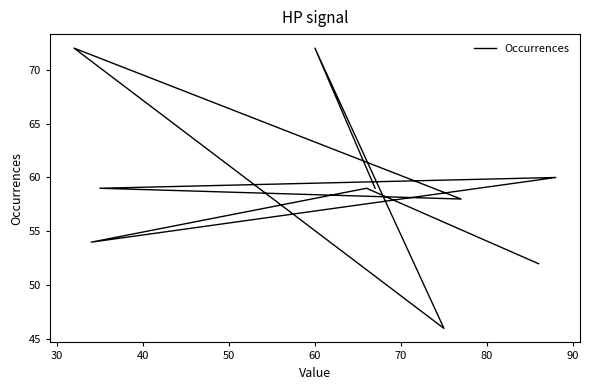

How many values are below 59?

4